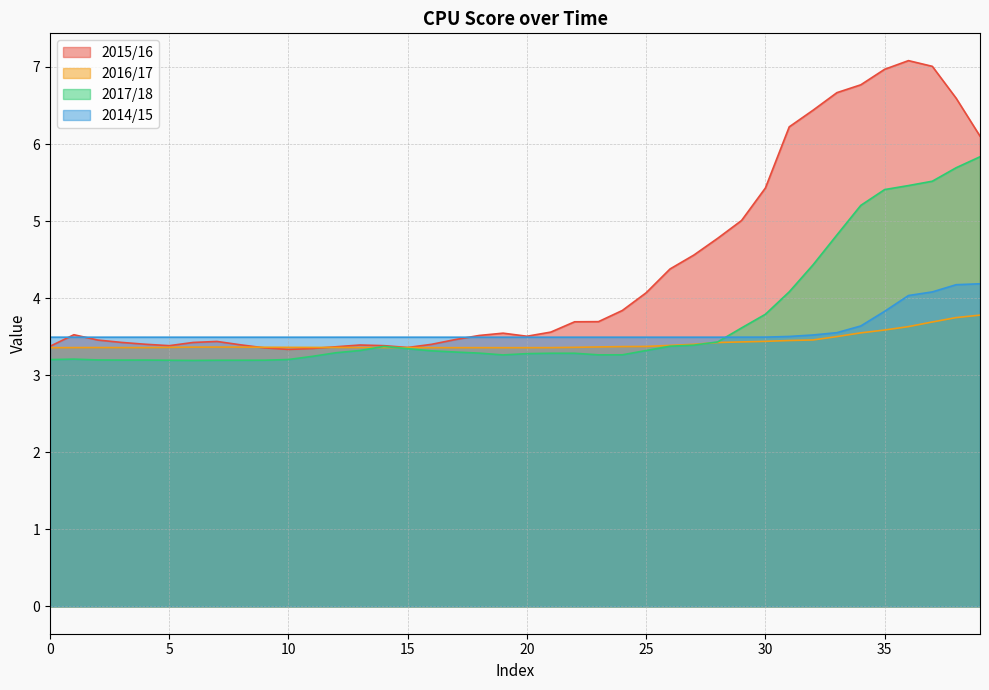

What are all the series names shown in the legend?

2015/16, 2016/17, 2017/18, 2014/15